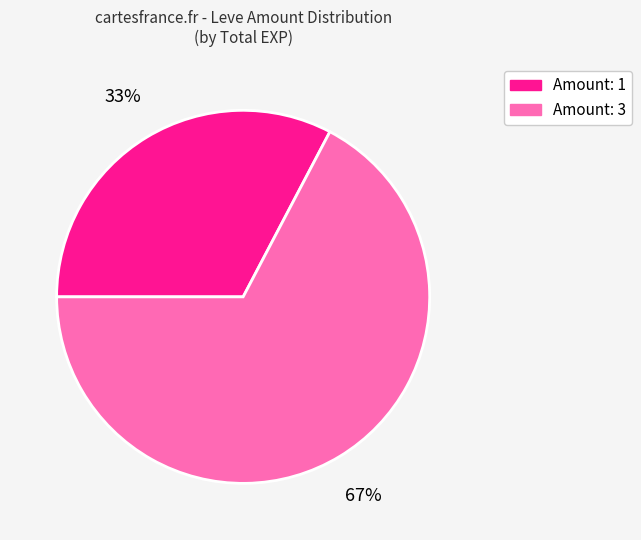

Is there a majority slice in this chart?

Yes